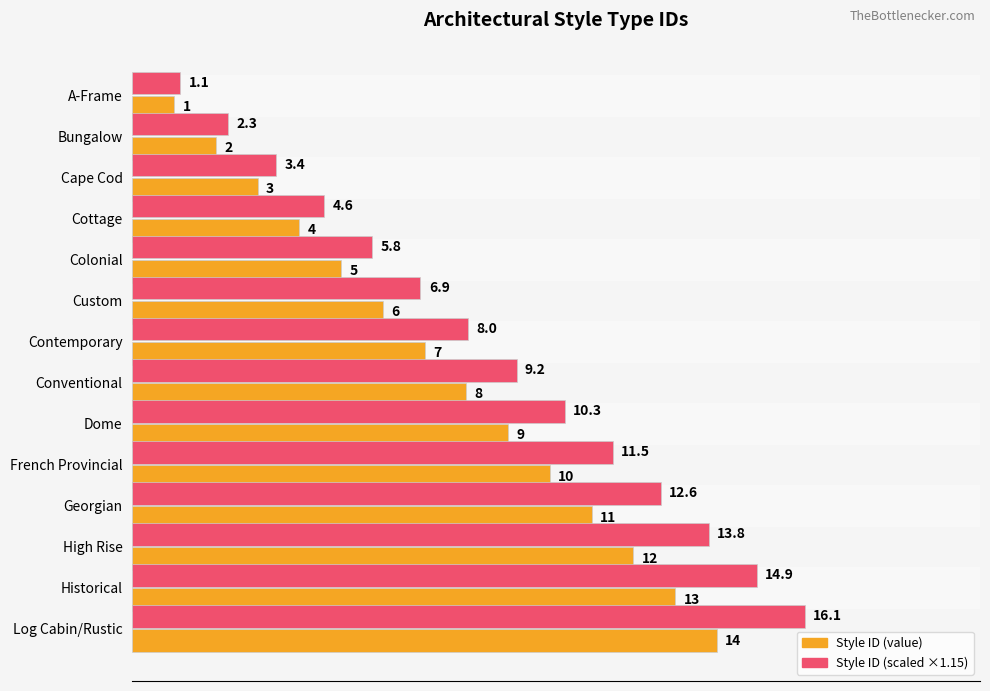

What is the maximum value shown in the chart?

16.1